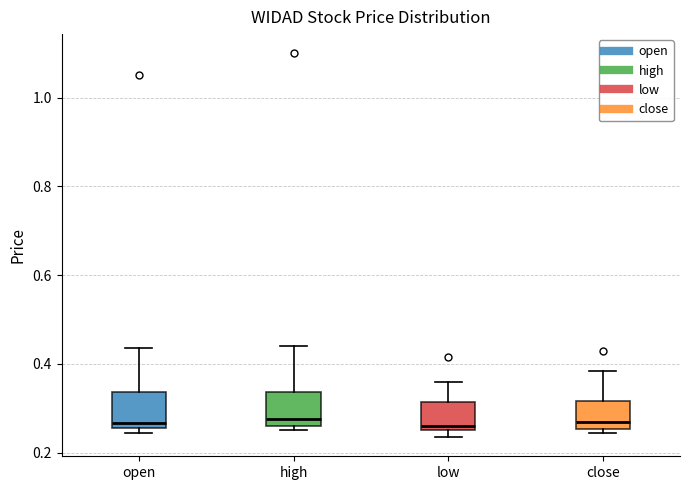

Reading left to right, transcribe this box plot: for each box, give where its median line is, the range the box spans, and where its two whiskers end, as read against the y-axis. The values are not printed on the chart, so give them approximately, as read against the axis.

open: median 0.26 (just above the box's lower edge), box 0.26 to 0.34, whiskers 0.24 to 0.44
high: median 0.28, box 0.26 to 0.34, whiskers 0.26 (just below the box's lower edge) to 0.44
low: median 0.26 (just above the box's lower edge), box 0.26 to 0.32, whiskers 0.24 to 0.36
close: median 0.28, box 0.26 to 0.32, whiskers 0.24 to 0.38